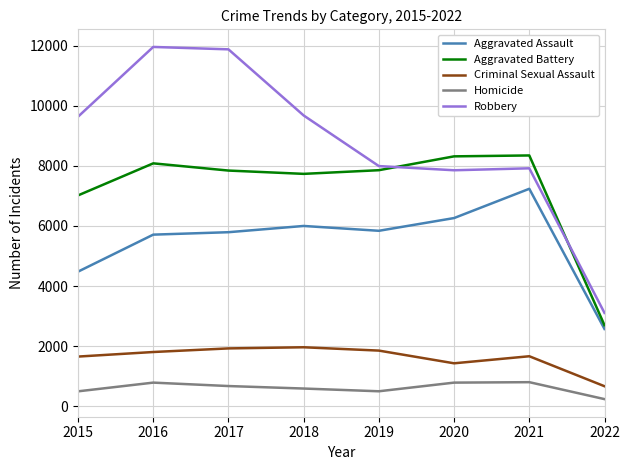

What is the lowest value of the Aggravated Battery series?

2696